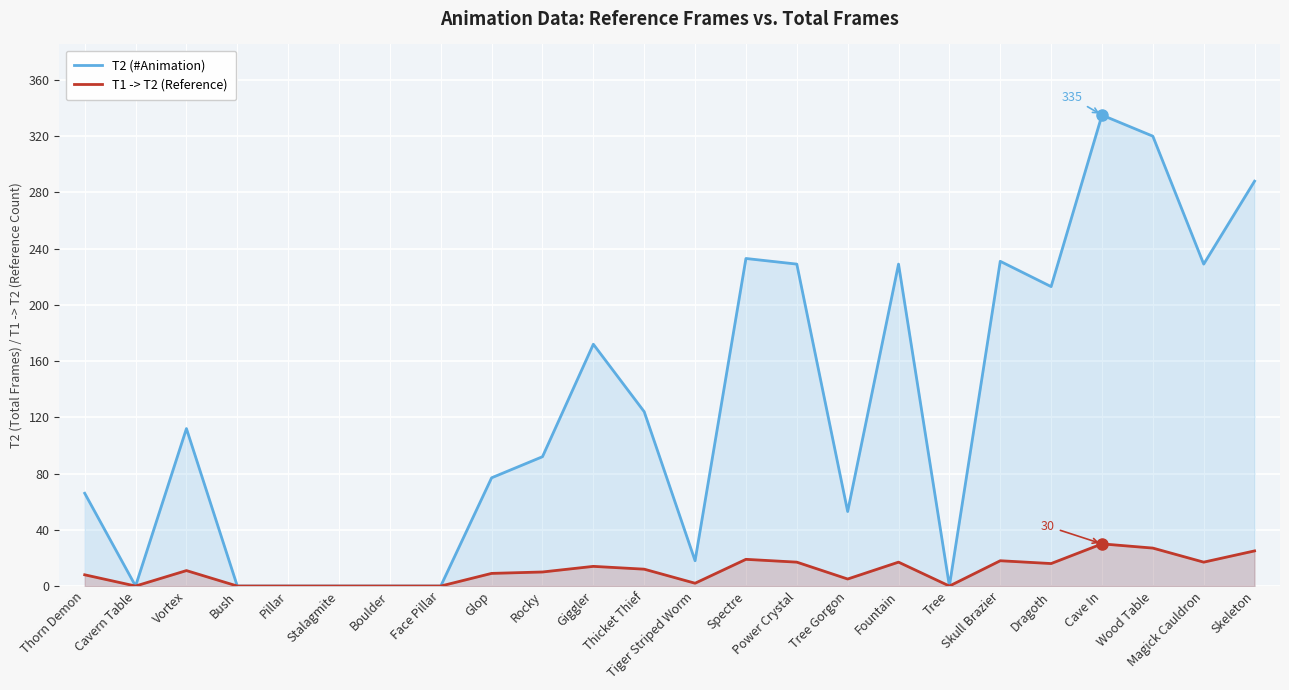

Which category has the lowest value in the T2 (#Animation) series?

Cavern Table